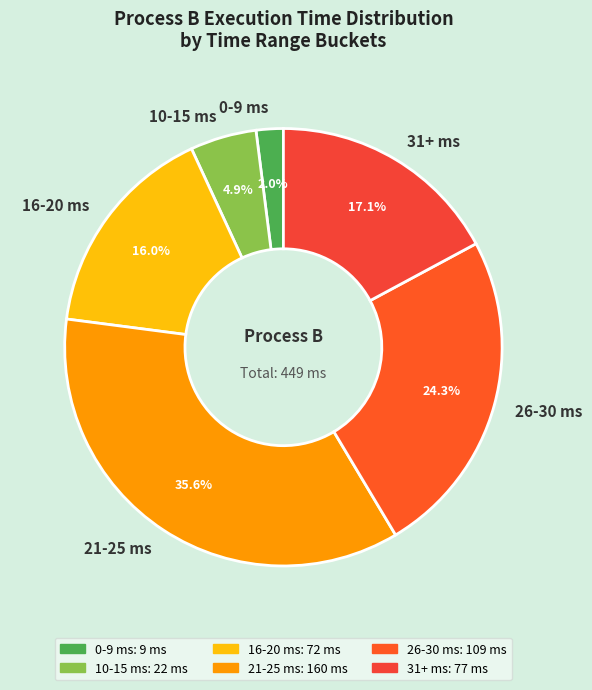

Rank the categories by value from lowest to highest.

0-9 ms, 10-15 ms, 16-20 ms, 31+ ms, 26-30 ms, 21-25 ms